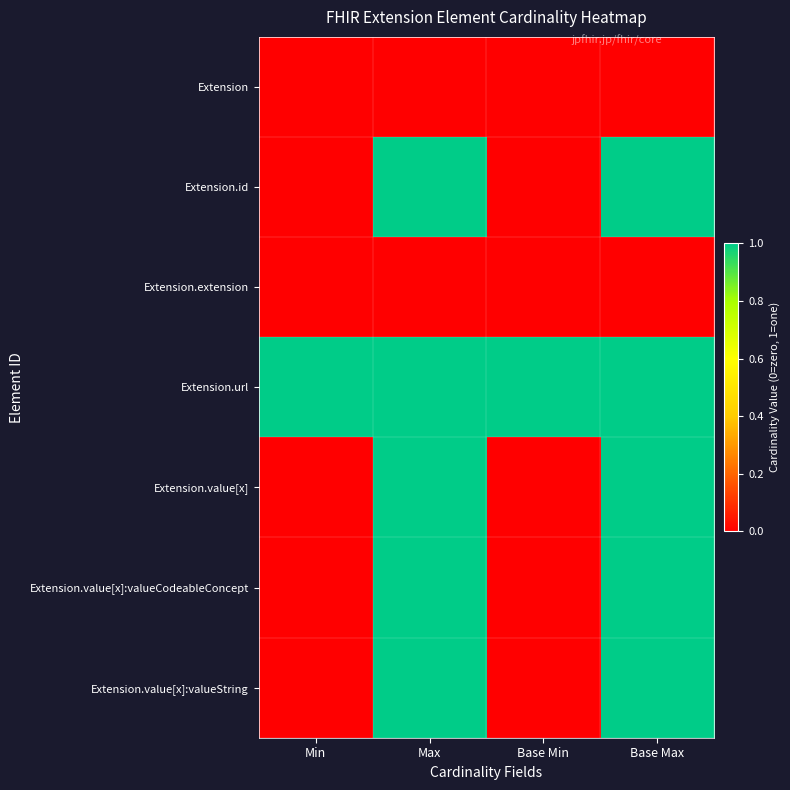

Which series has the largest range (max minus min)?

Extension.id